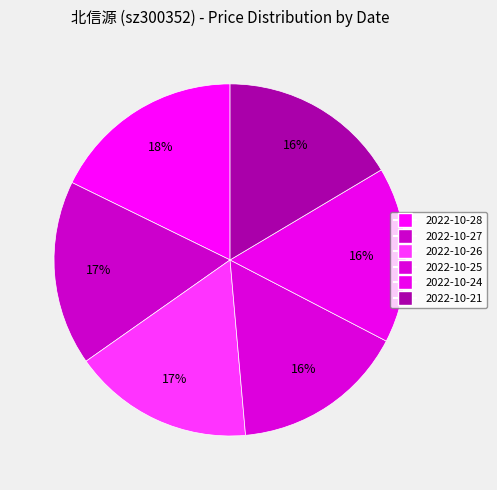

How many segments does this pie chart have?

6